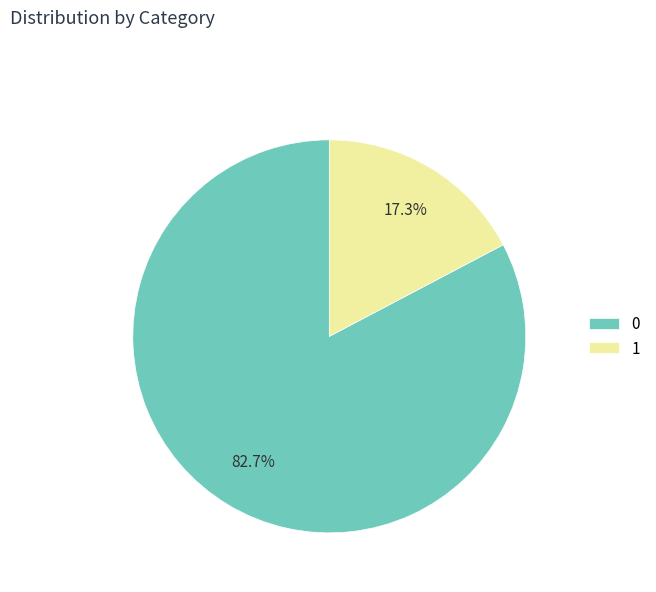

To the nearest percent, what is the difference between the 1 and 0 slice percentages?

65%